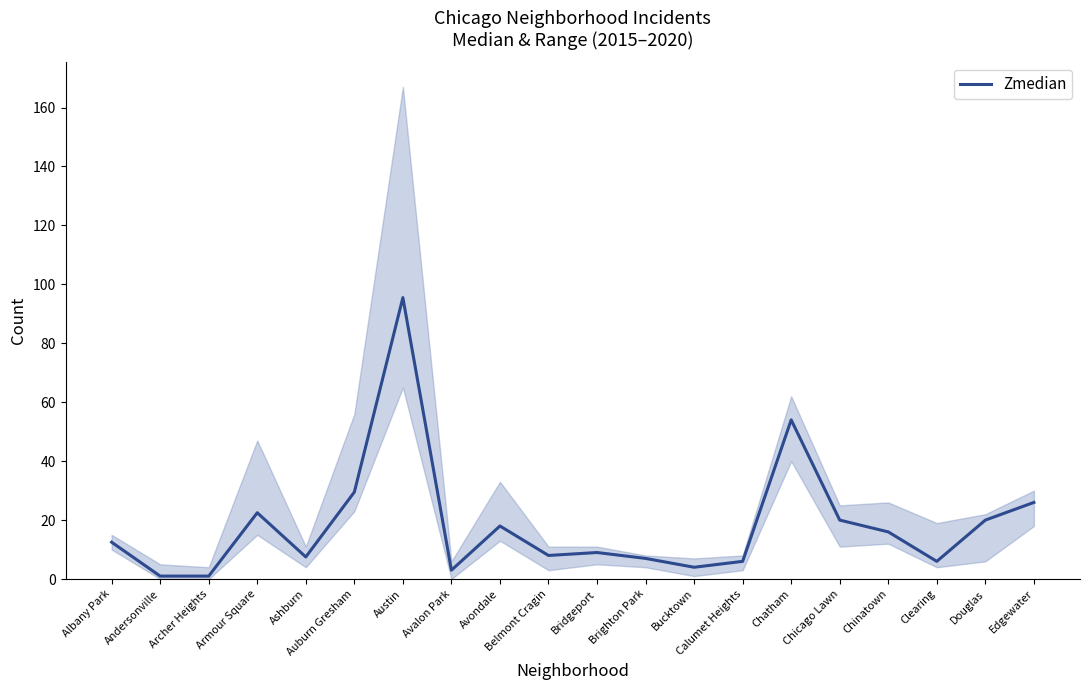

Where is the first local minimum?

Ashburn